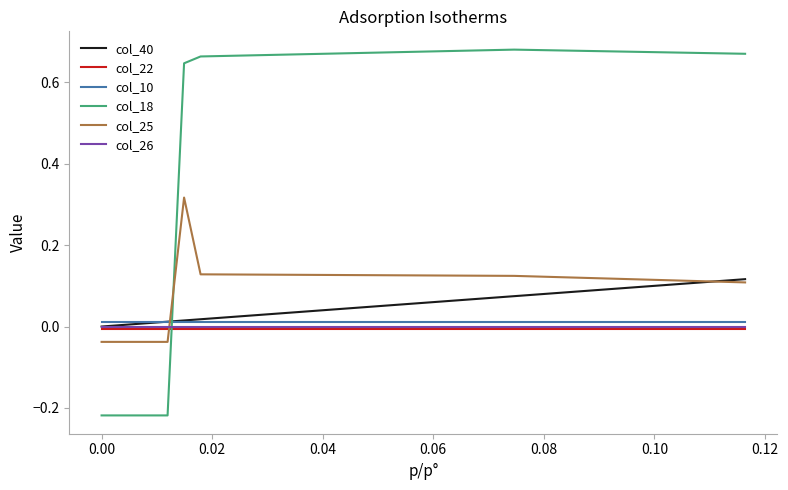

Which series has the largest range (max minus min)?

col_18